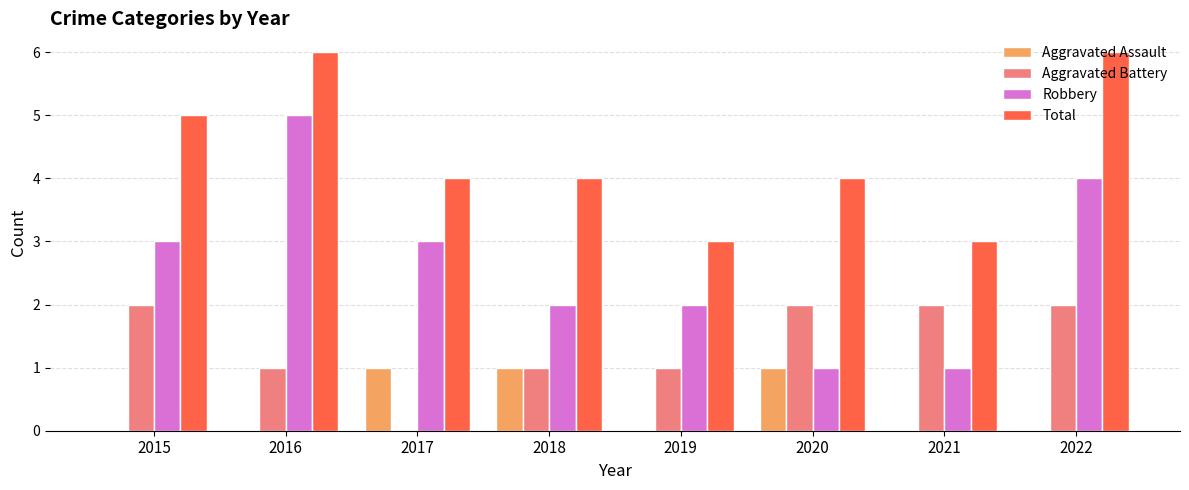

Reading left to right, transcribe all the data shown in this chart.

Aggravated Assault: 2015=0	2016=0	2017=1	2018=1	2019=0	2020=1	2021=0	2022=0
Aggravated Battery: 2015=2	2016=1	2017=0	2018=1	2019=1	2020=2	2021=2	2022=2
Robbery: 2015=3	2016=5	2017=3	2018=2	2019=2	2020=1	2021=1	2022=4
Total: 2015=5	2016=6	2017=4	2018=4	2019=3	2020=4	2021=3	2022=6